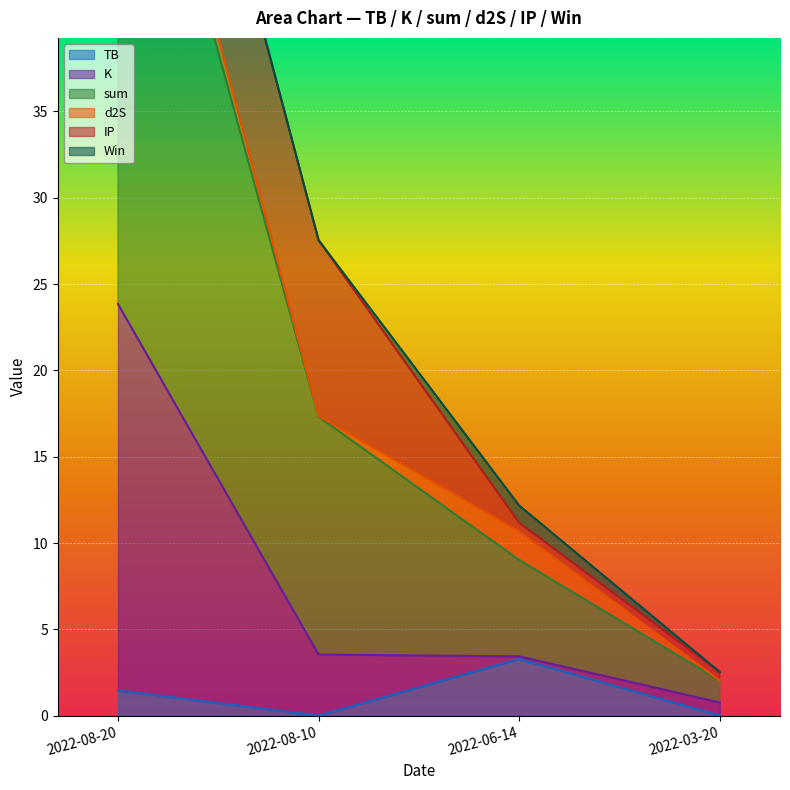

At which label does TB first exceed 1?

2022-08-20